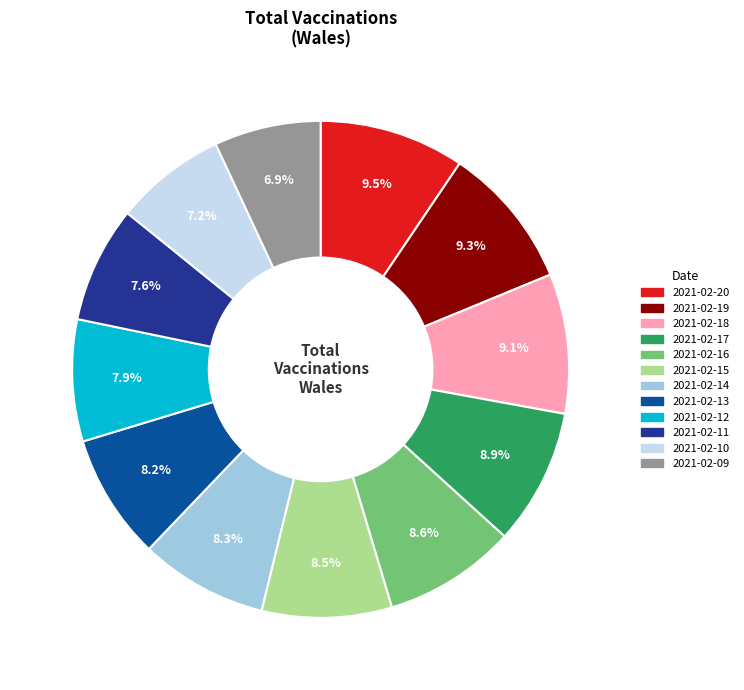

Does 2021-02-17 represent more than half of the total?

No